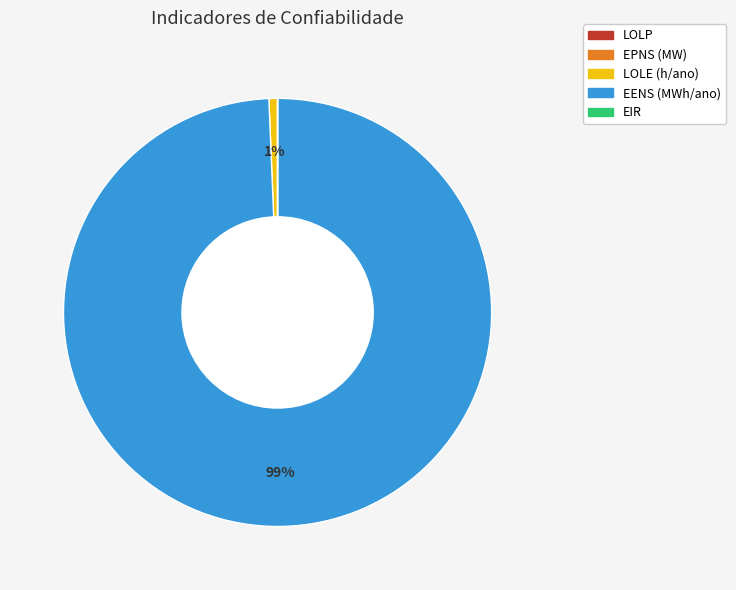

To the nearest percent, what is the difference between the largest and smallest slice percentages?

99%